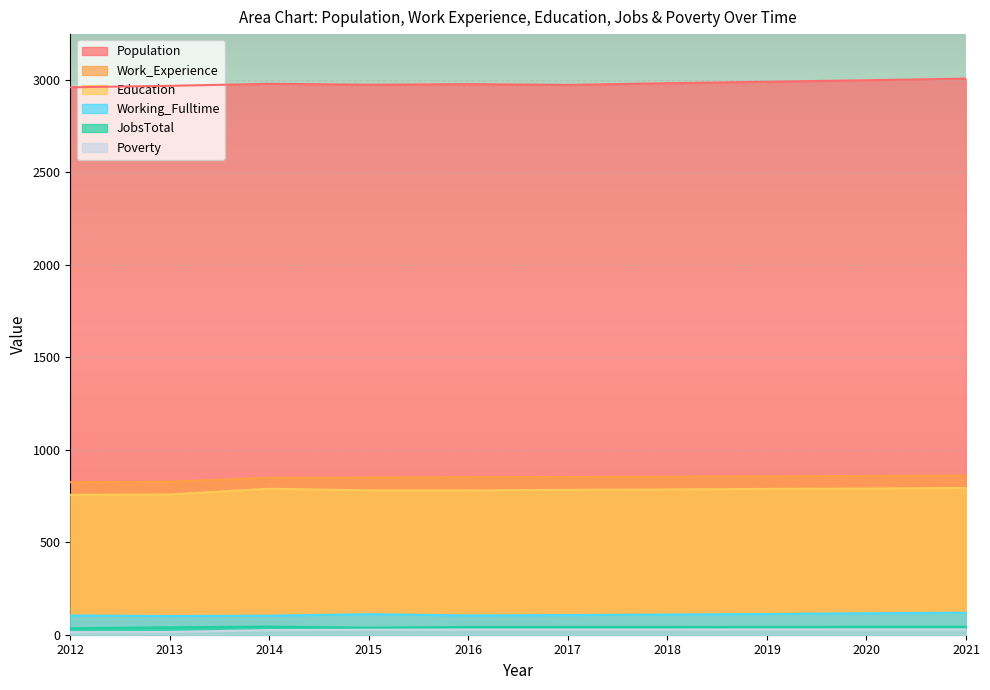

True or false: JobsTotal and Education intersect in this chart.

False